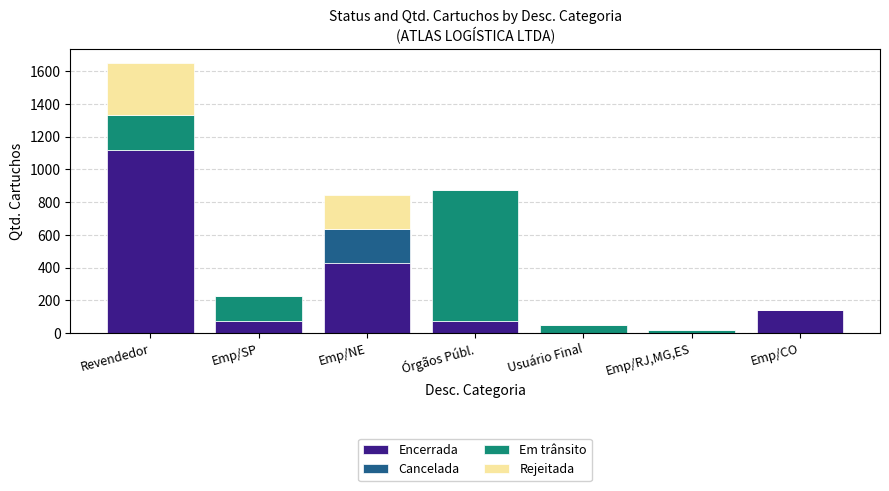

What is the total value across all series at Usuário Final?

50